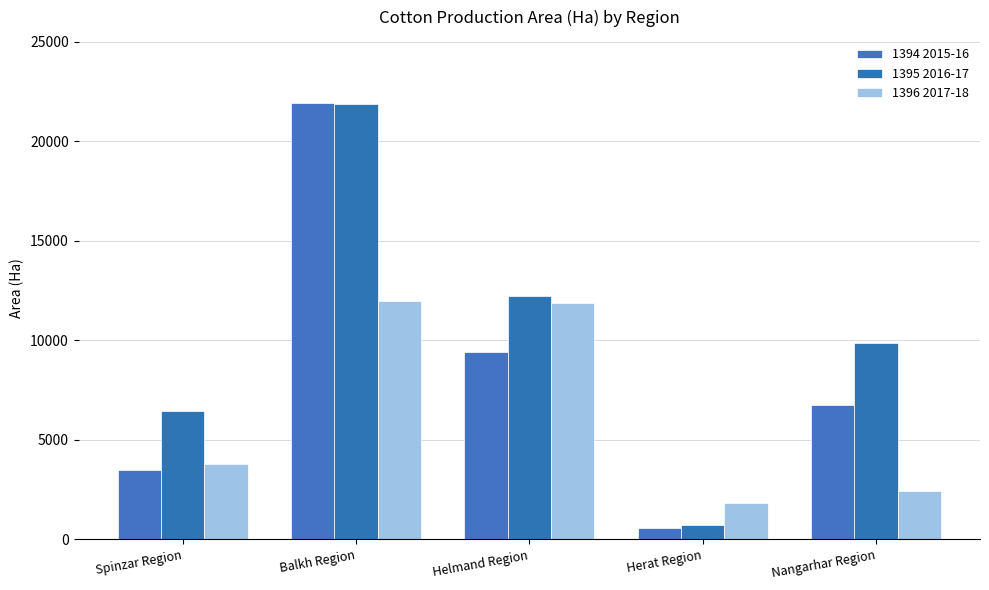

Read the 1395 2016-17 value at Helmand Region, to the nearest 50.

12200